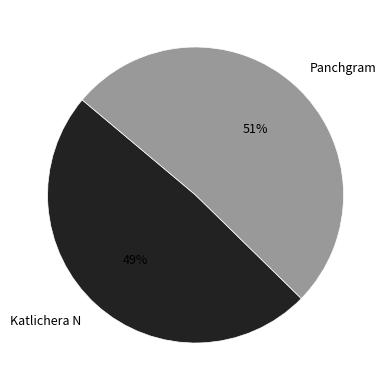

What is the ratio of the value at Katlichera N to the value at Panchgram?

1.0